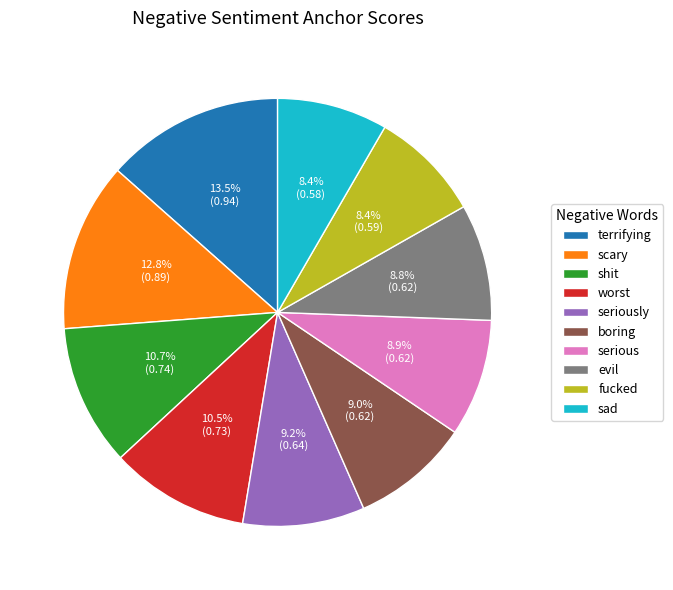

How many slices are in this pie chart?

10